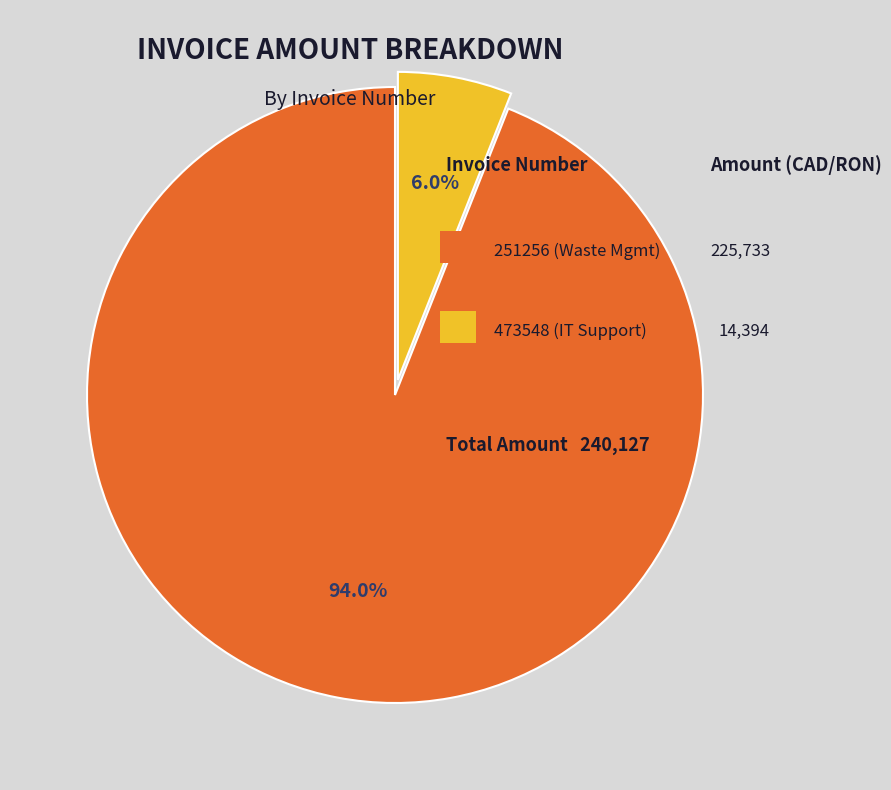

Is there any slice that represents more than half of the pie?

Yes